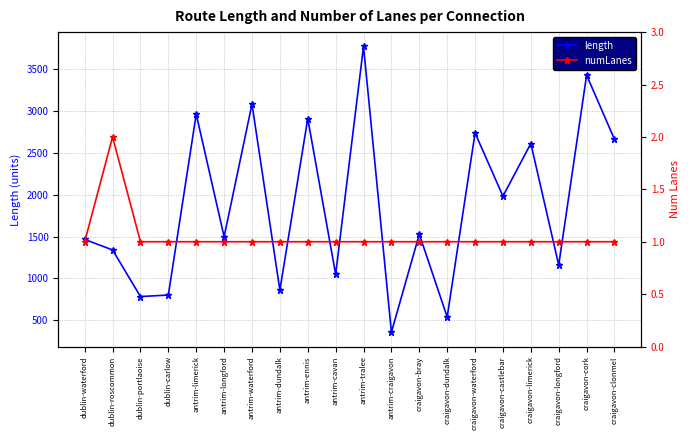

What is the average value of the length series?

1876.9